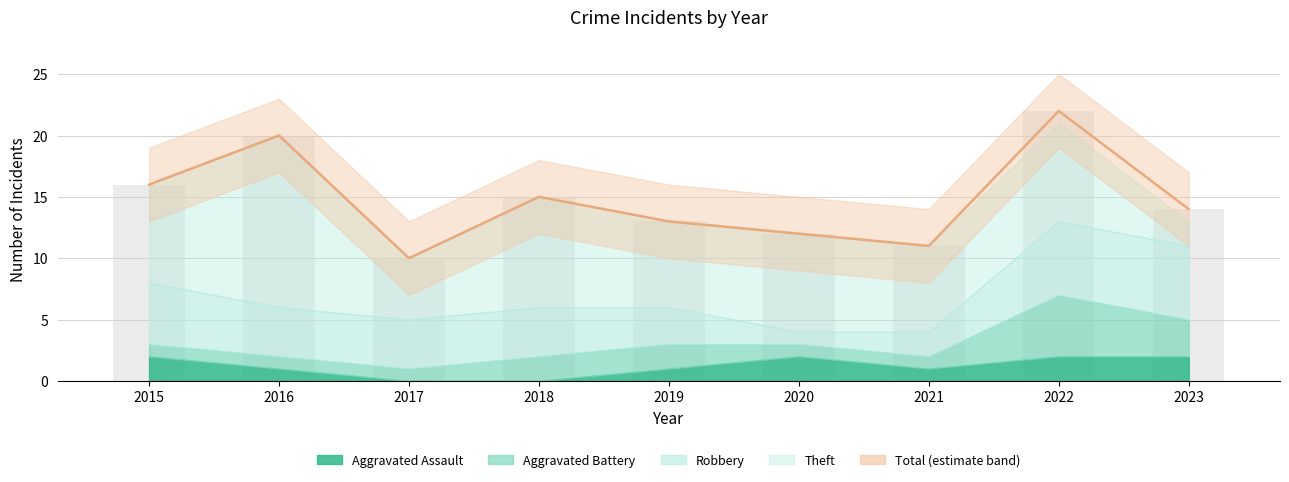

Read the Total (bars) value at 2016, to the nearest 5.

20